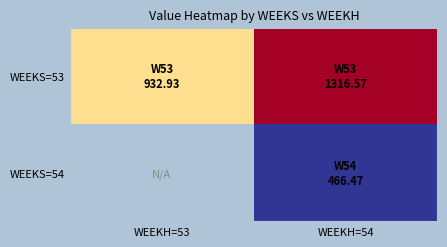

The value of WEEKS=53 at WEEKH=53 is 932.9. True or false?

True